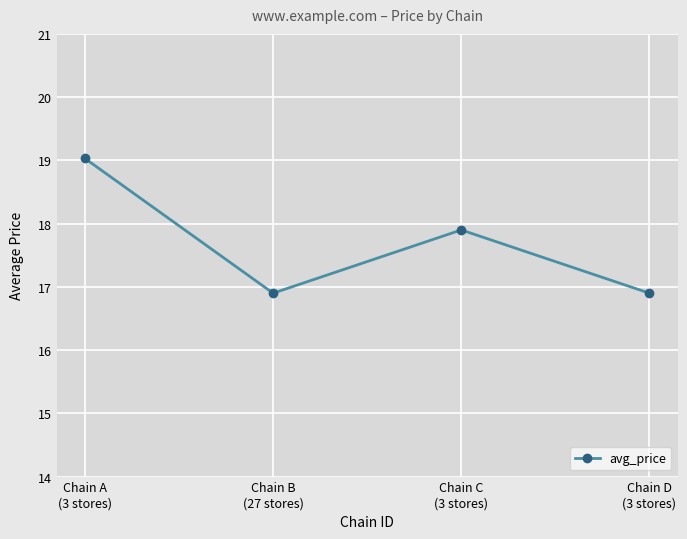

How many series are shown in this chart?

1